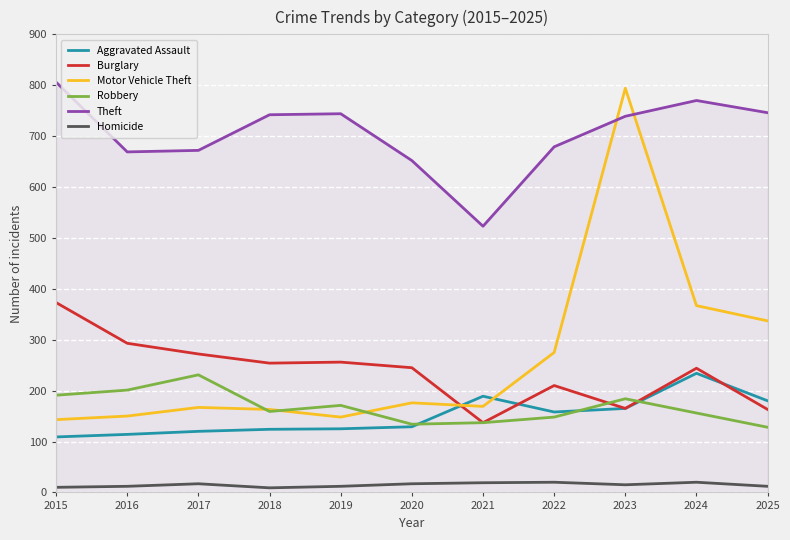

Which series changed the most between 2016 and 2021?

Burglary